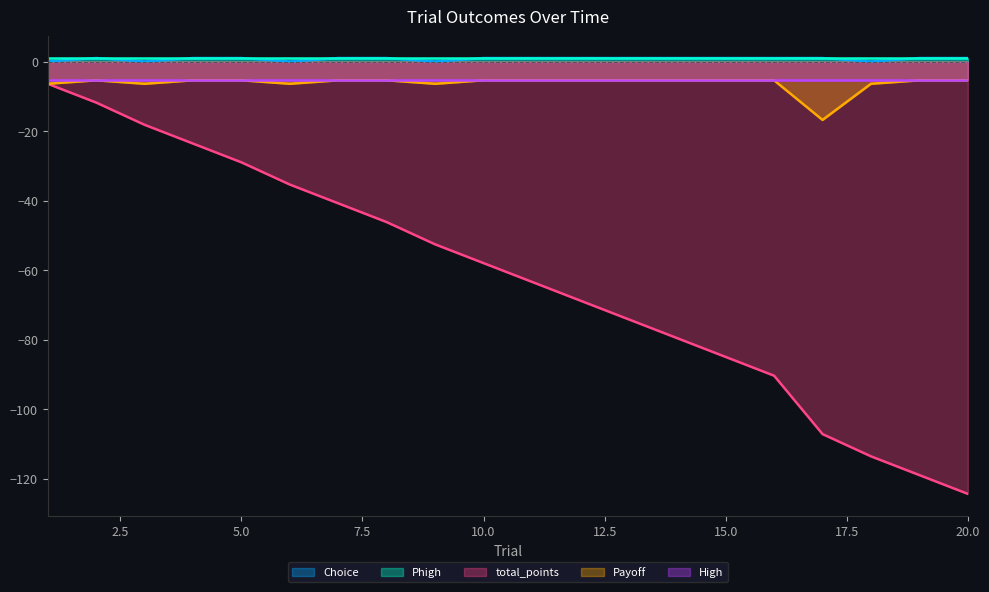

True or false: total_points and Choice cross at least once.

False